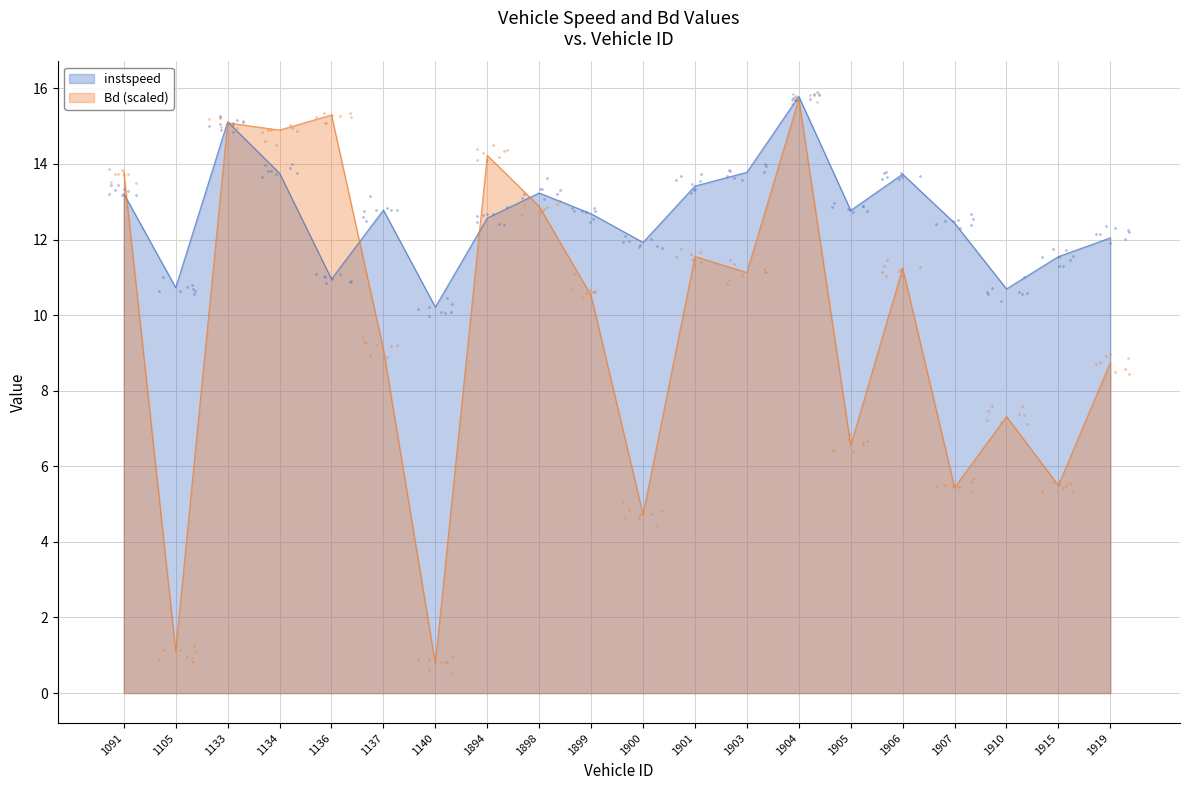

Which series has the largest total across all categories?

instspeed